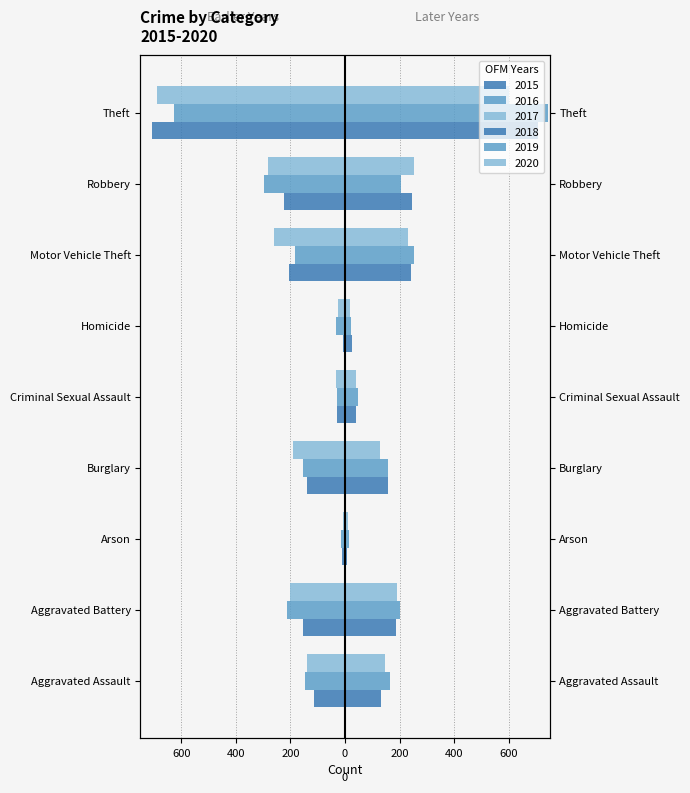

Which series has the largest total across all categories?

2019